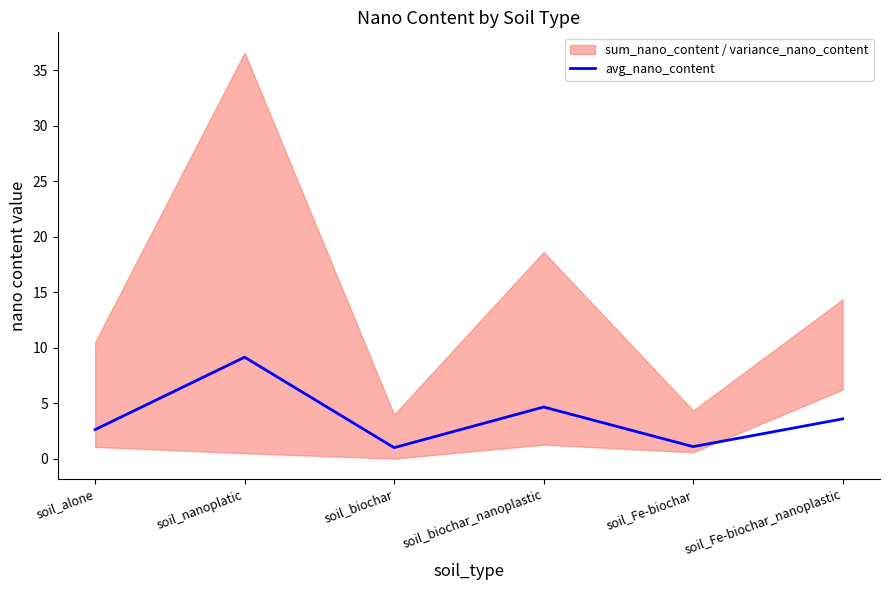

How many interior local peaks (higher than both neighbors) does the data have?

2